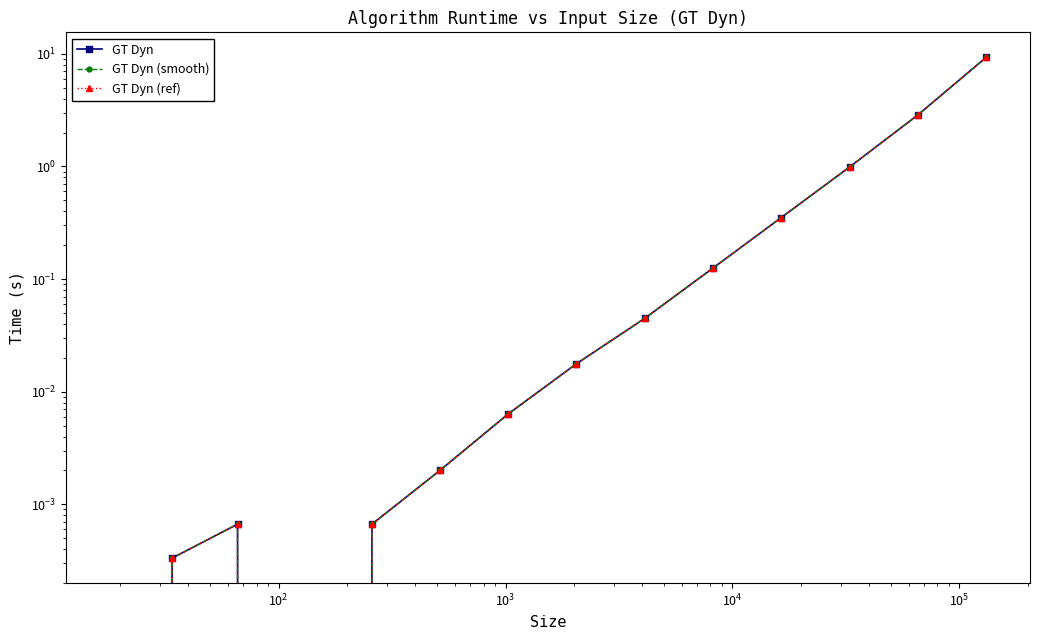

How many values in GT Dyn (ref) are above zero?

12